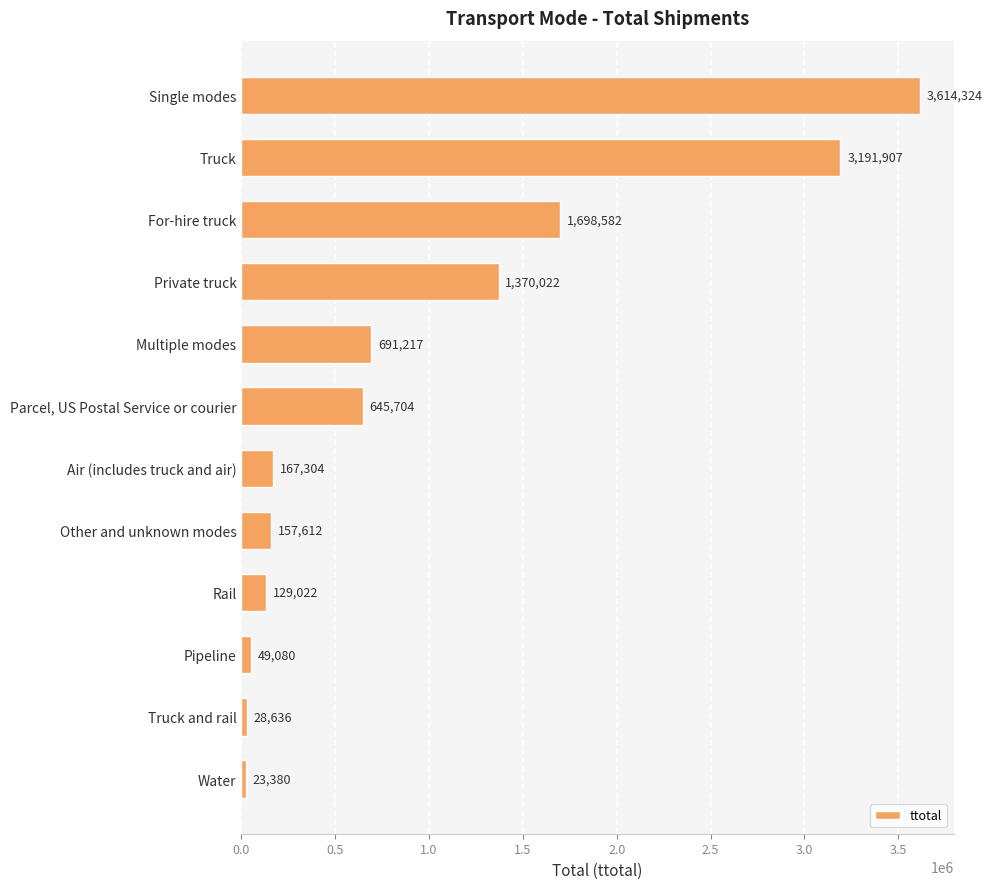

Reading top to bottom, extract all data points from this chart.

3614324	3191907	1698582	1370022	691217	645704	167304	157612	129022	49080	28636	23380